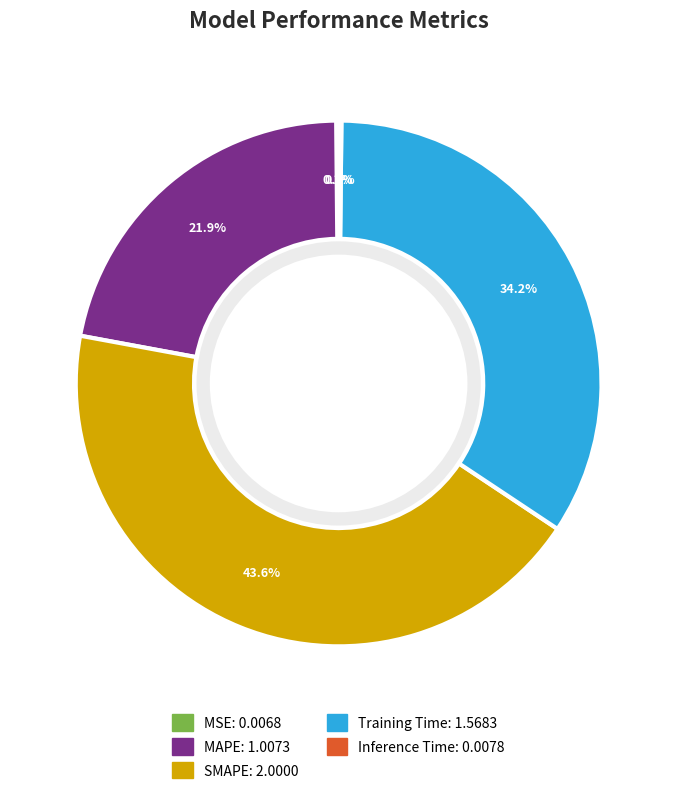

Approximately how many times larger is the value at Training Time compared to SMAPE?

0.8